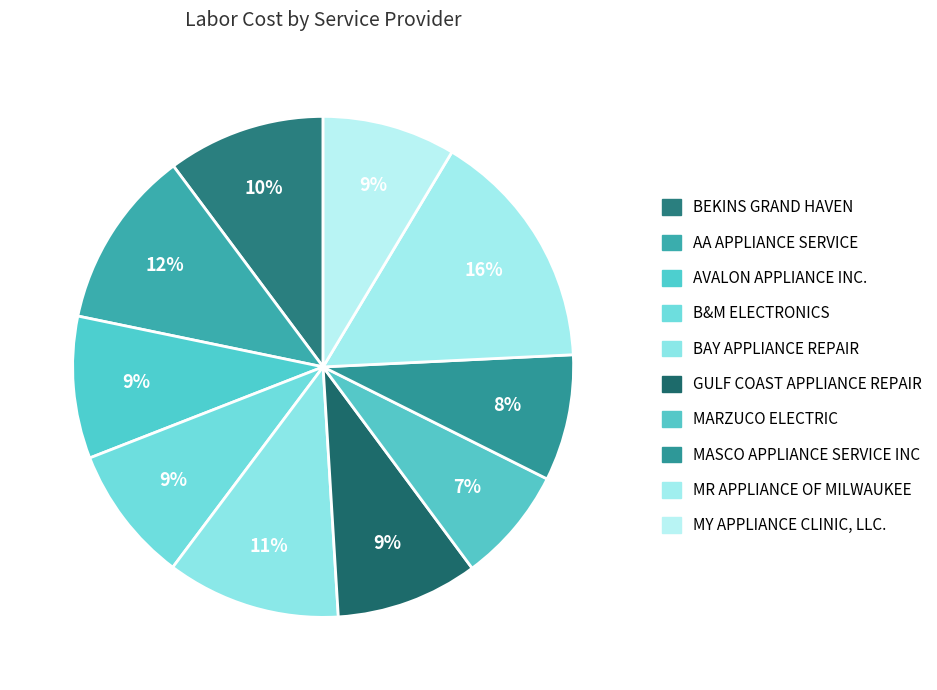

How many slices are in this pie chart?

10